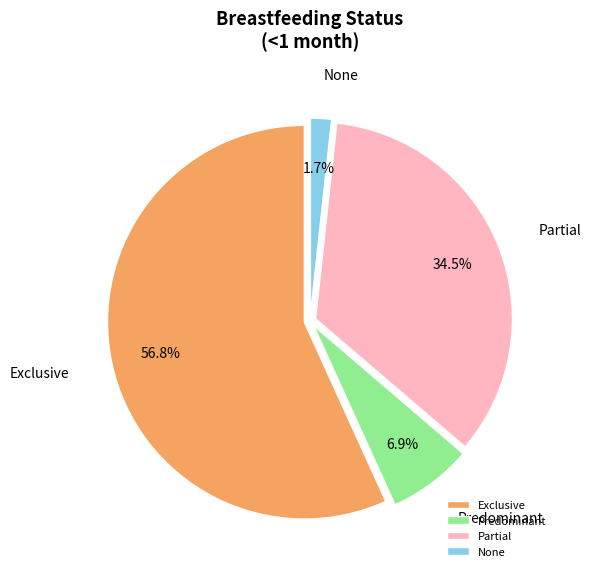

How many segments does this pie chart have?

4